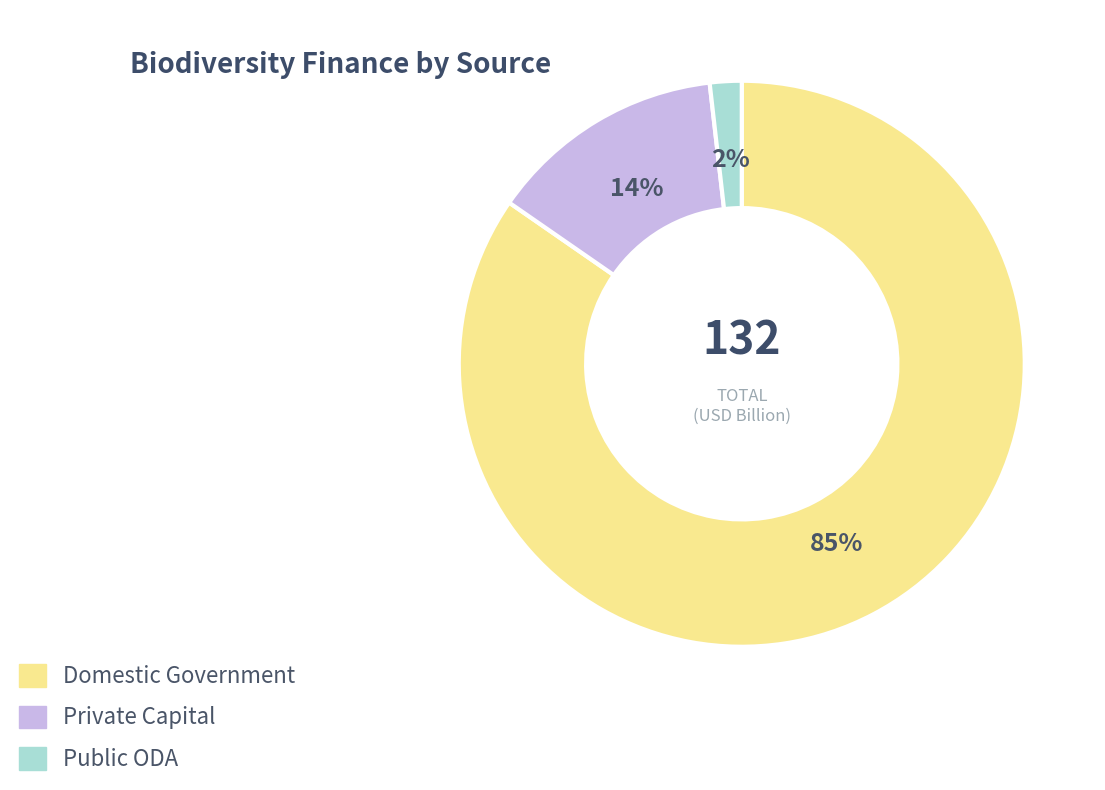

True or false: Public ODA accounts for 2% of the total.

True